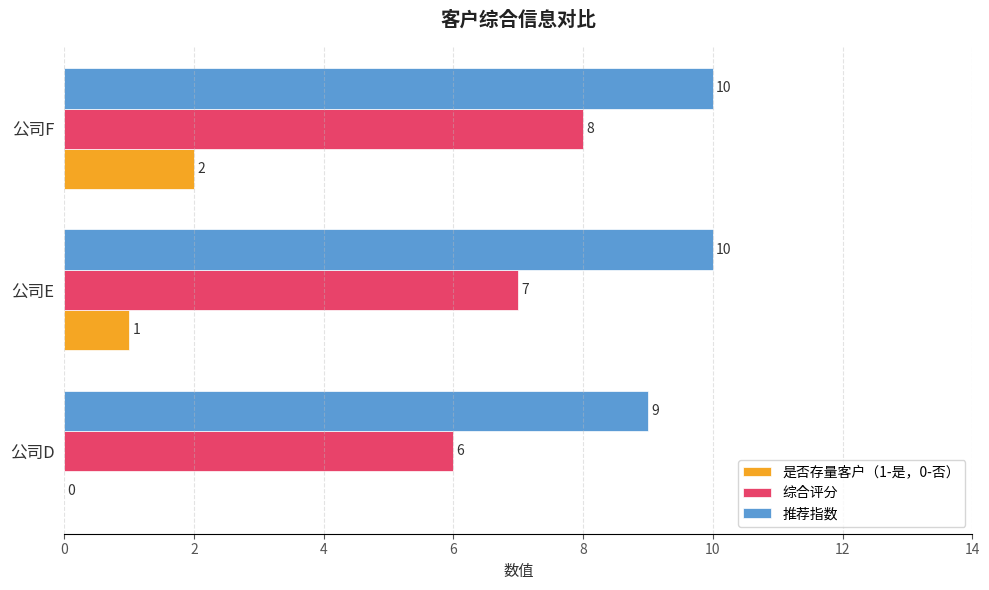

The value of 综合评分 at 公司F is 8. True or false?

True